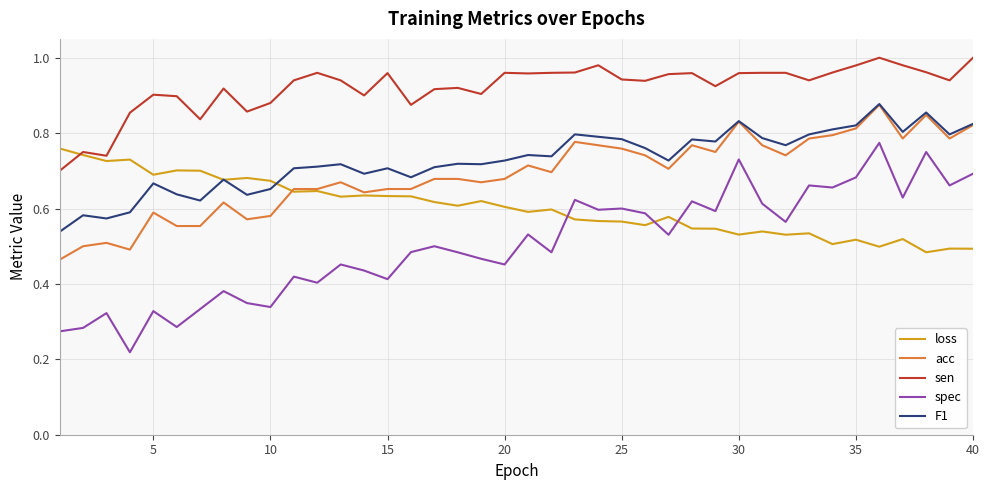

How many categories are shown in the chart?

40